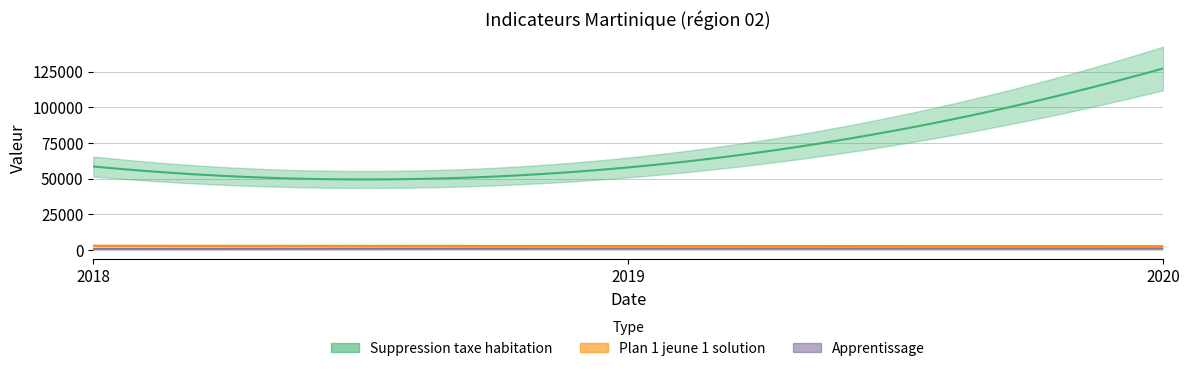

Count the number of data series in this chart.

3